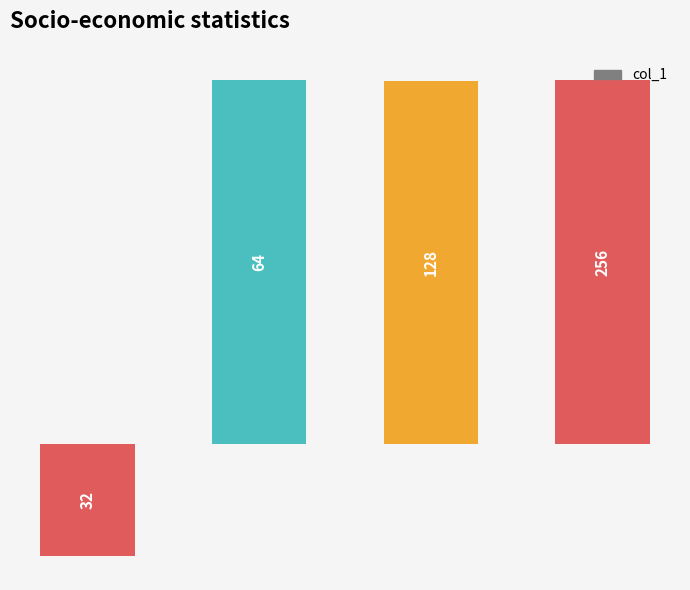

Are the bars horizontal?

No